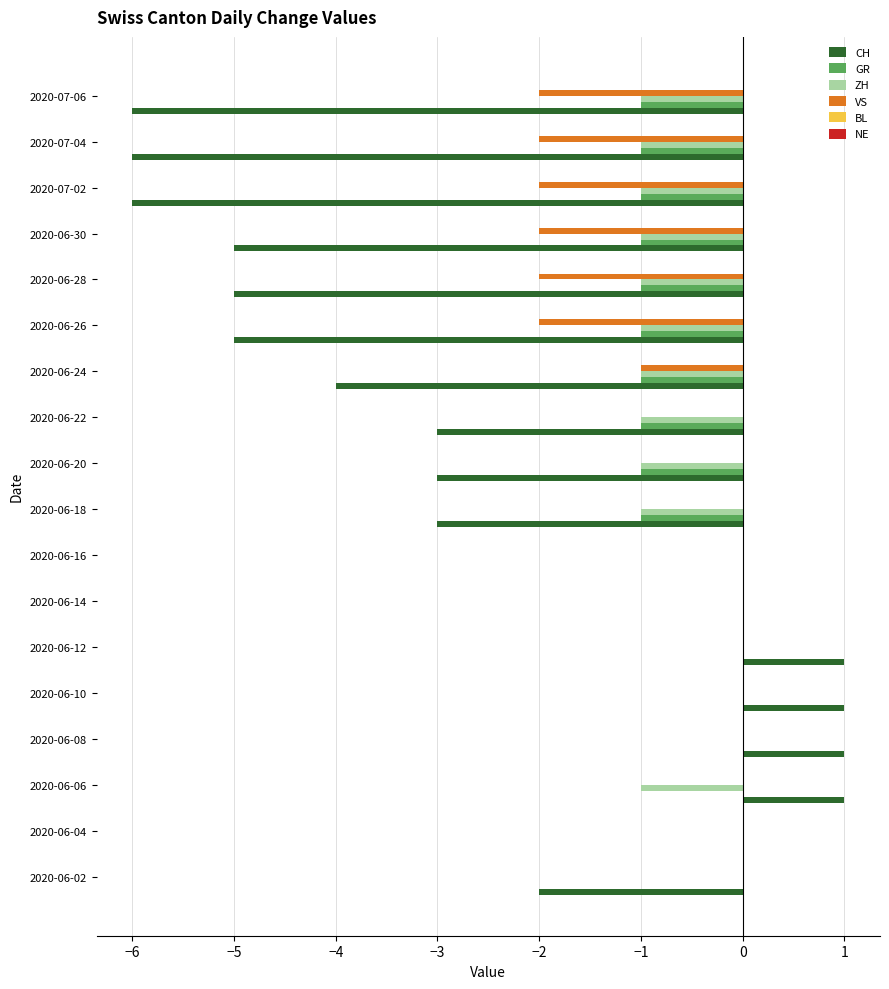

What is the sum of all ZH values?

-11